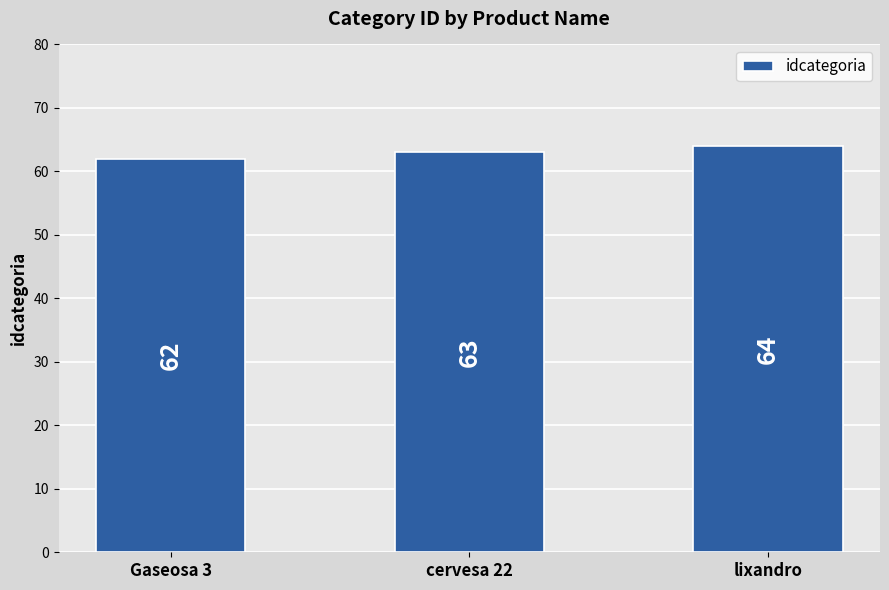

Reading left to right, what are all the values shown in this chart?

Gaseosa 3=62	cervesa 22=63	lixandro=64